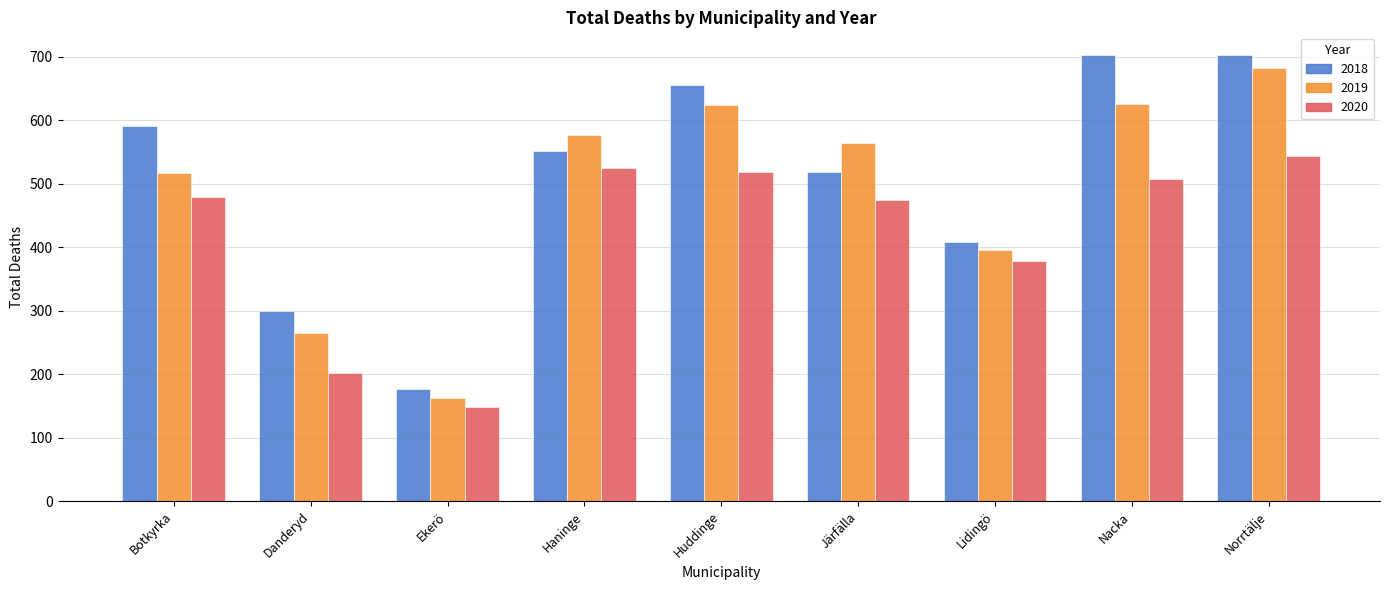

Which series changed the most between Järfälla and Norrtälje?

2018